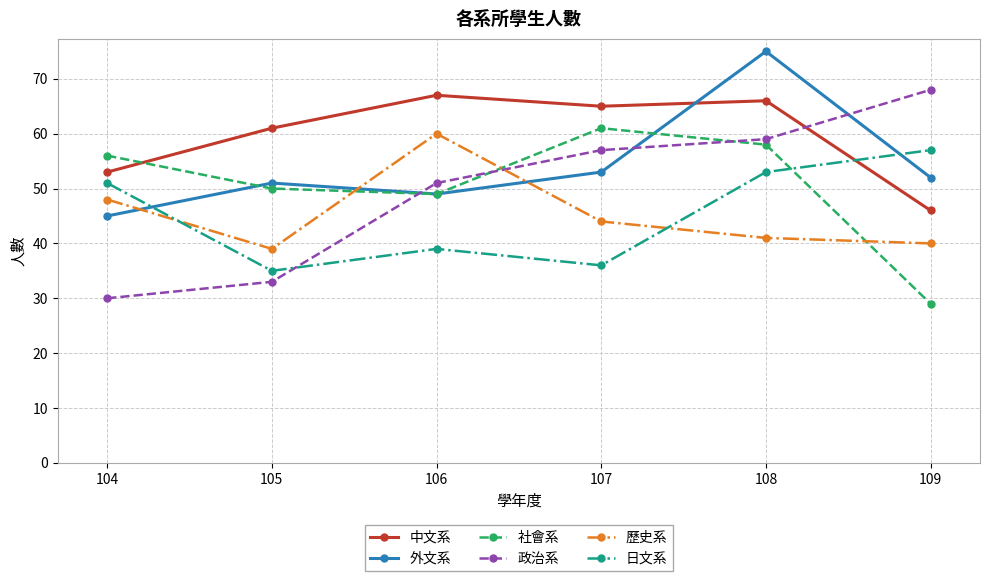

Rank the series by their maximum value, from lowest to highest.

日文系, 歷史系, 社會系, 中文系, 政治系, 外文系